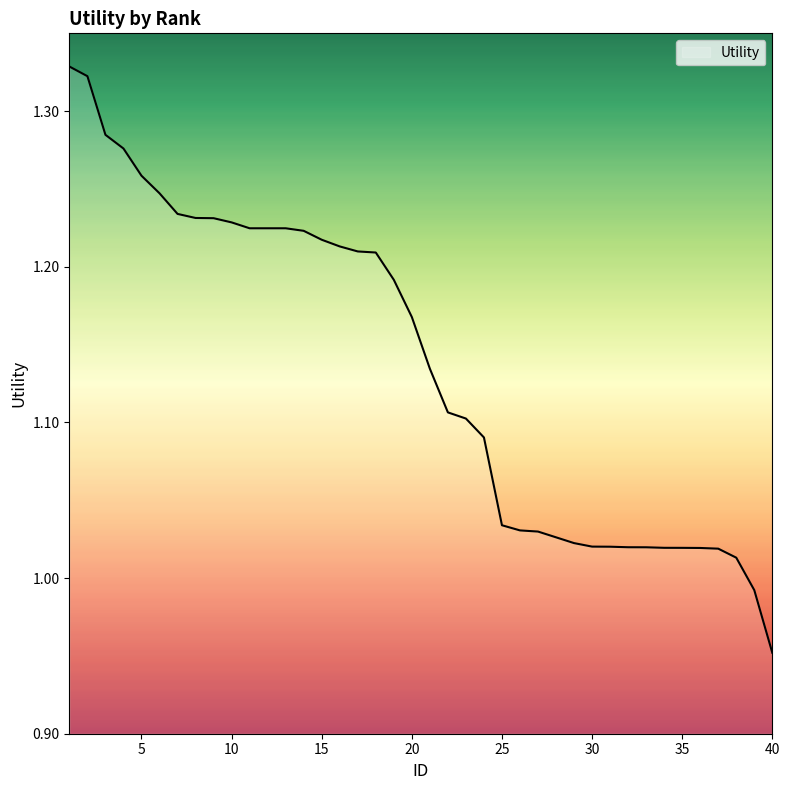

At which category does the chart reach its peak across all series?

1